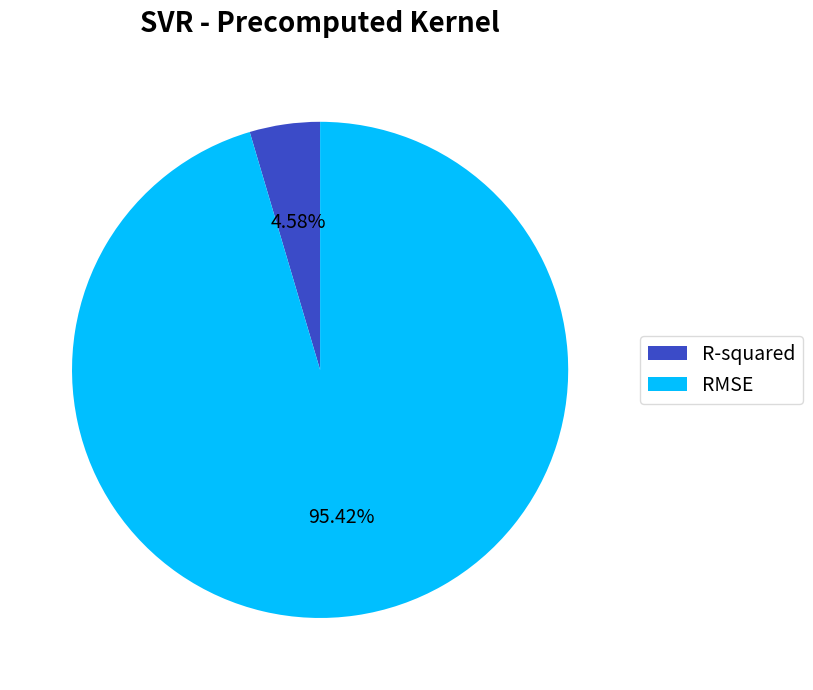

Count the number of slices in the pie.

2